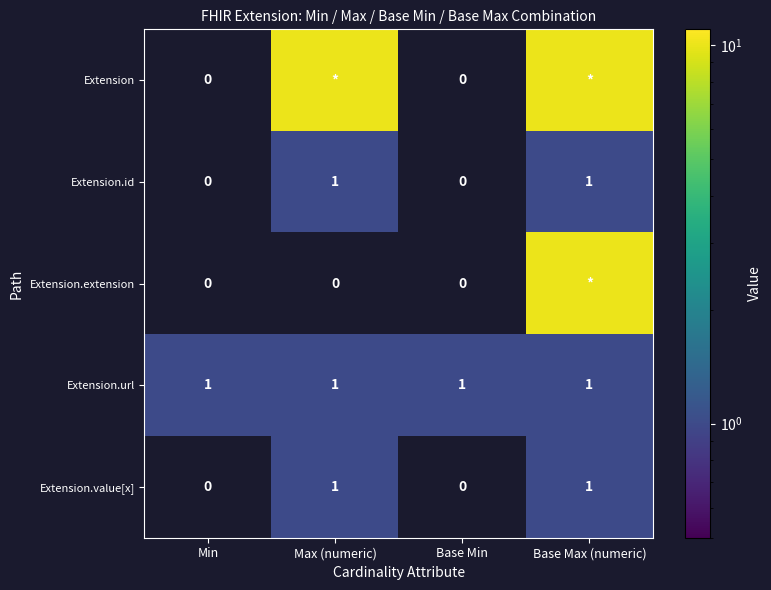

What is the total value across all series at Min?

1